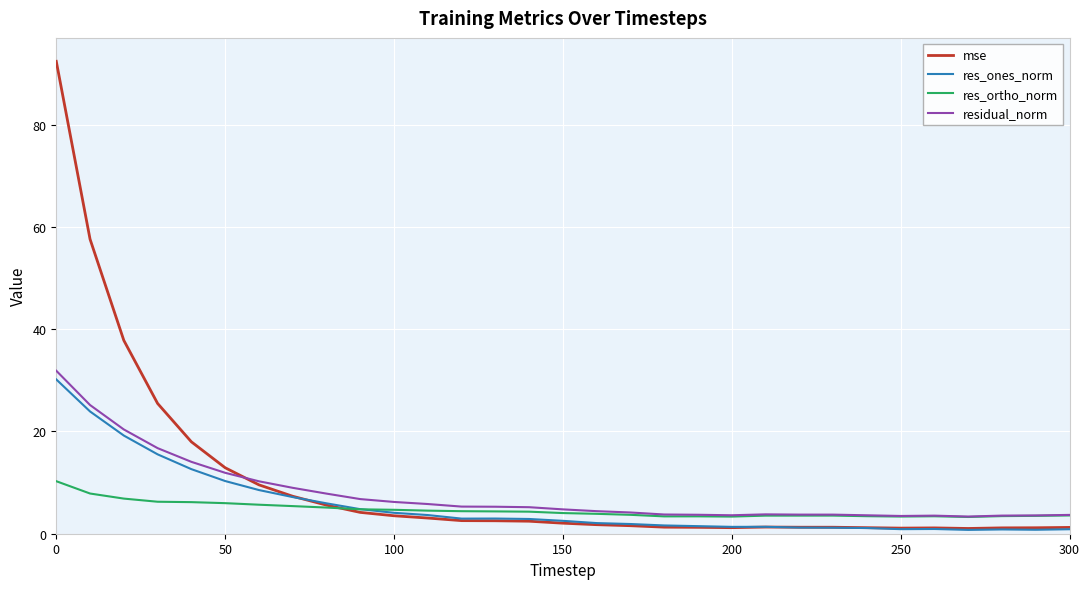

Which series has the largest range (max minus min)?

mse